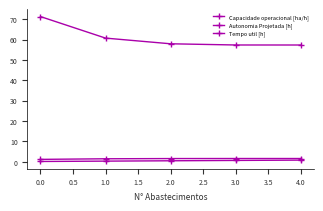

Is this an area chart (filled region under the line)?

No